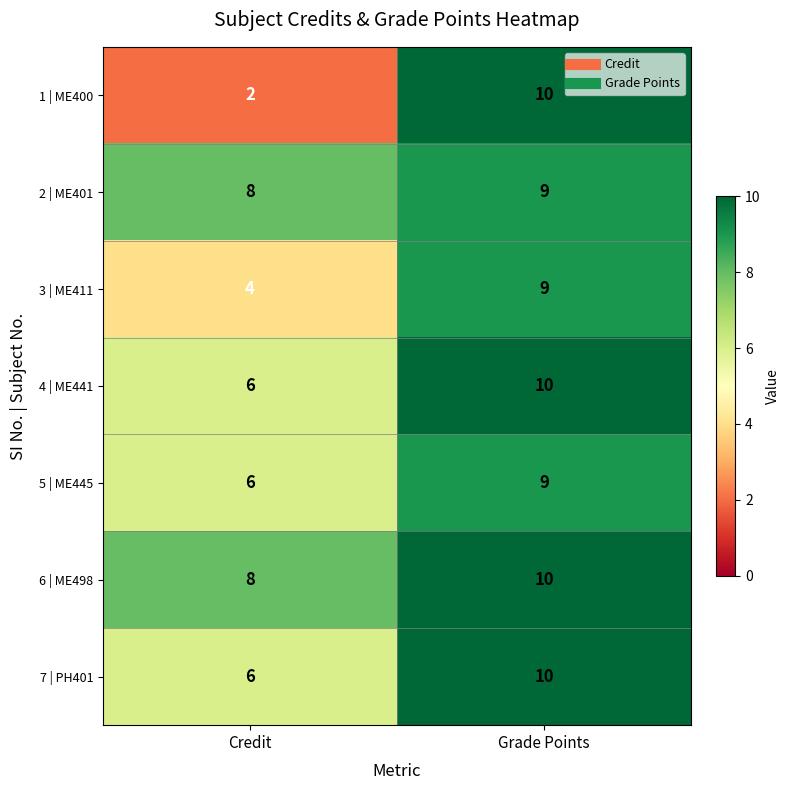

Rank the categories by 6 | ME498 value from lowest to highest.

Credit, Grade Points